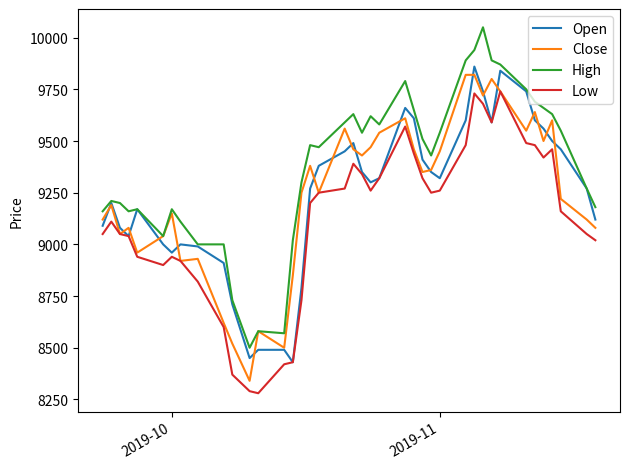

What is the minimum value shown in the chart?

8280